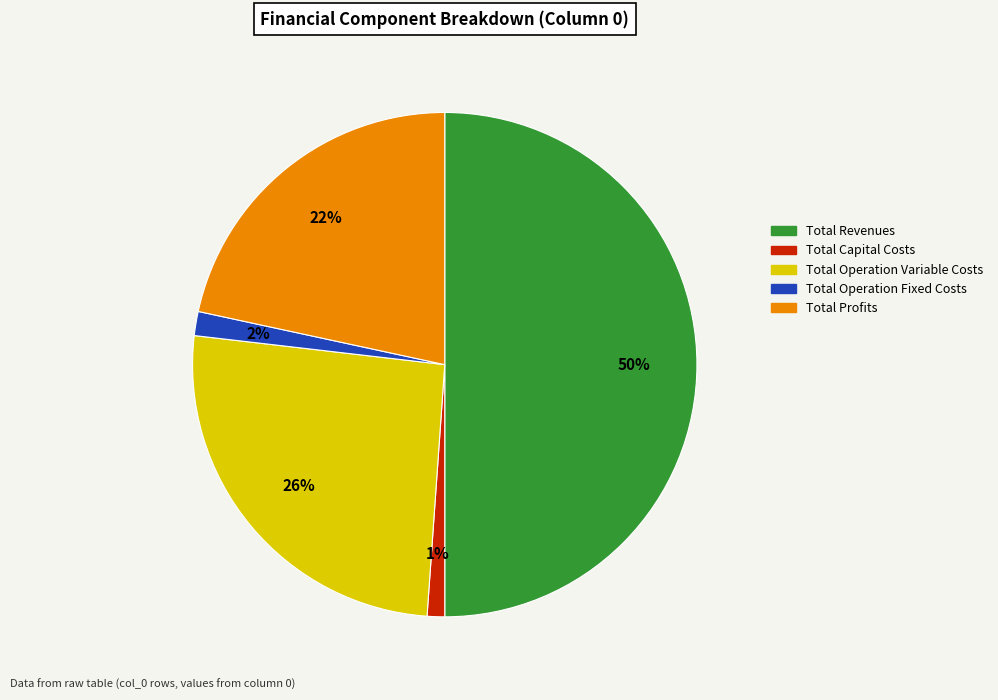

To the nearest percent, what is the difference between the largest and smallest slice percentages?

49%